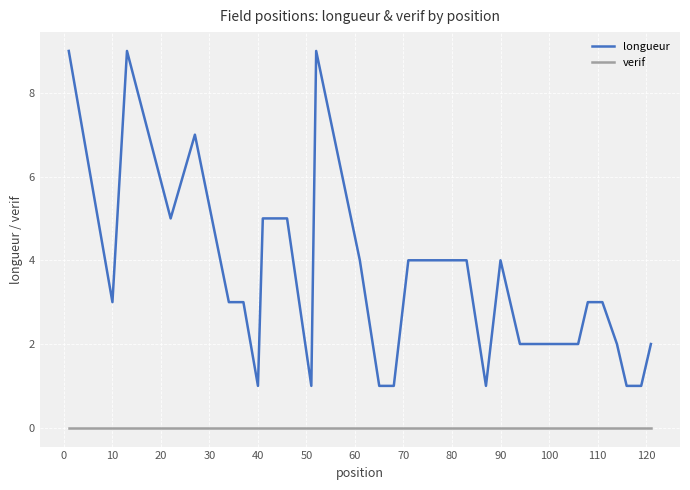

Which series has the largest total across all categories?

longueur